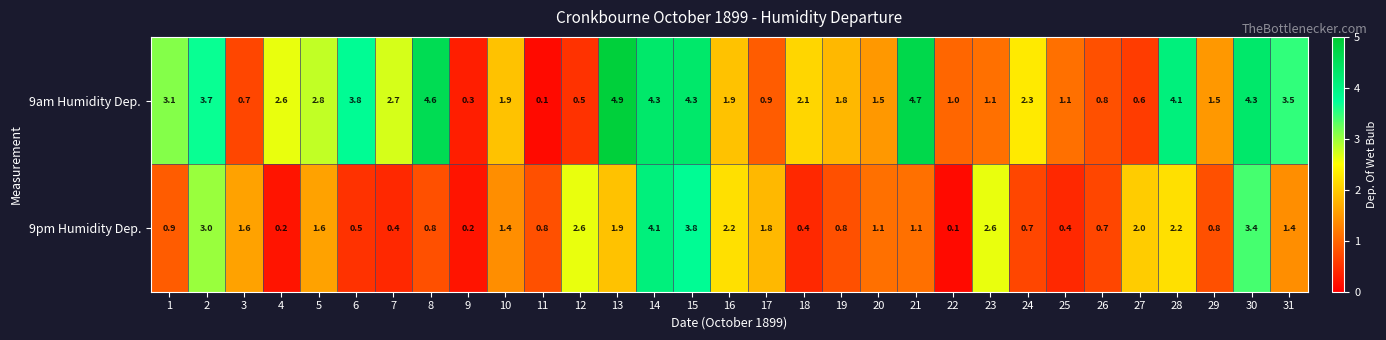

Is the value of 9am Humidity Dep. at 10 greater than the value of 9pm Humidity Dep. at 25?

Yes